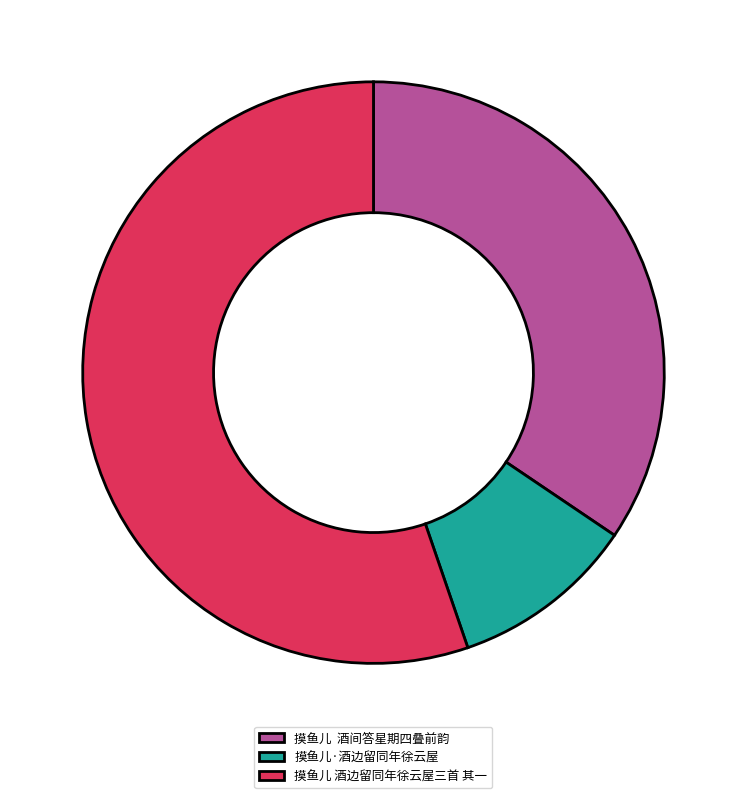

What is the largest slice in the pie chart?

摸鱼儿 酒边留同年徐云屋三首 其一